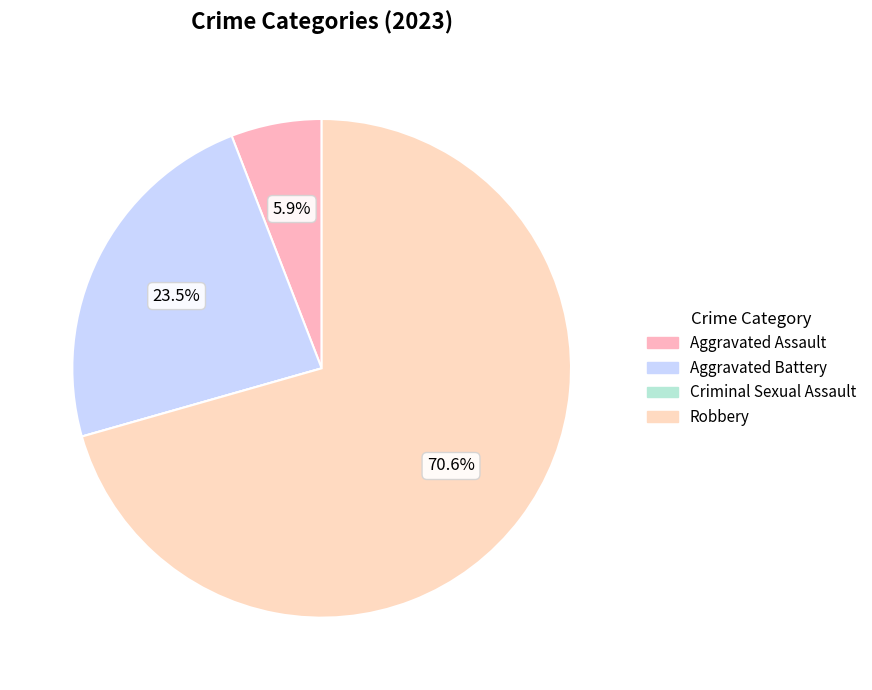

What percentage is the Robbery slice, to the nearest percent?

71%